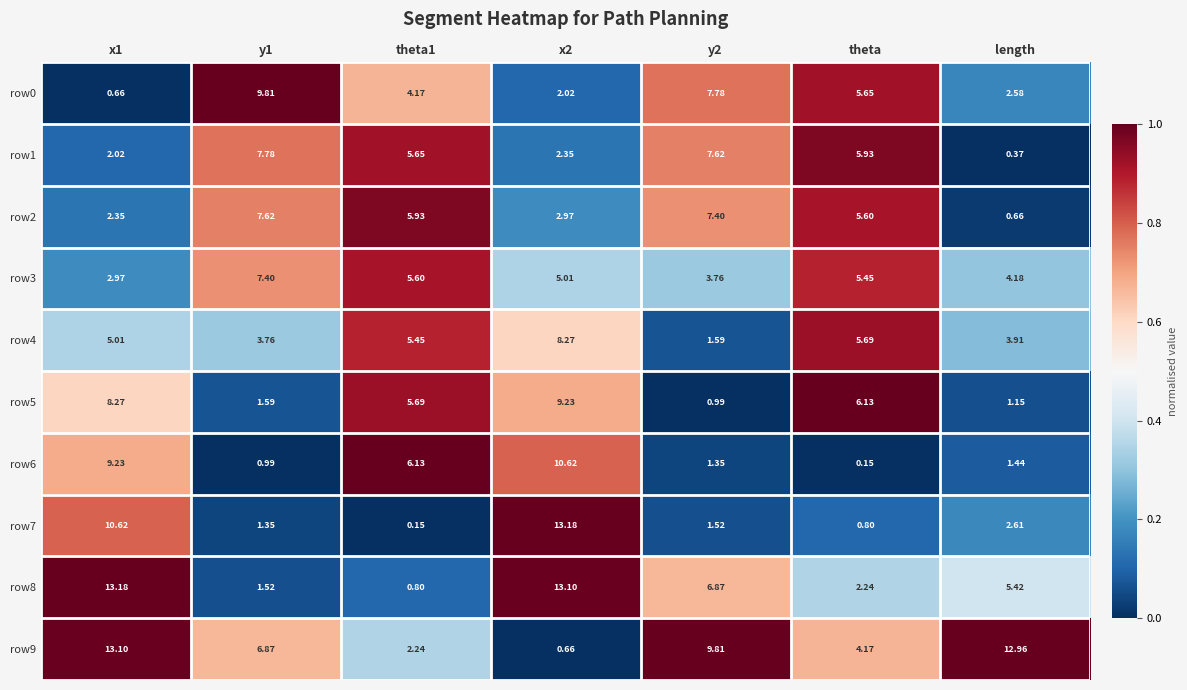

Is the value of row8 at length greater than the value of row6 at x1?

No